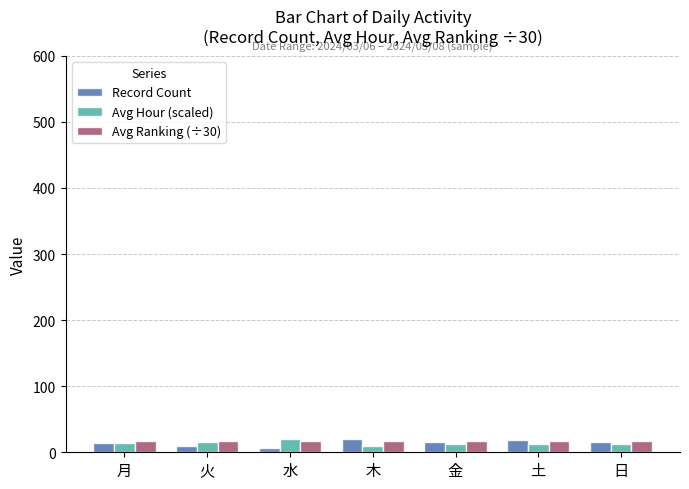

The Avg Hour (scaled) series shows 12.4 at 日. True or false?

True